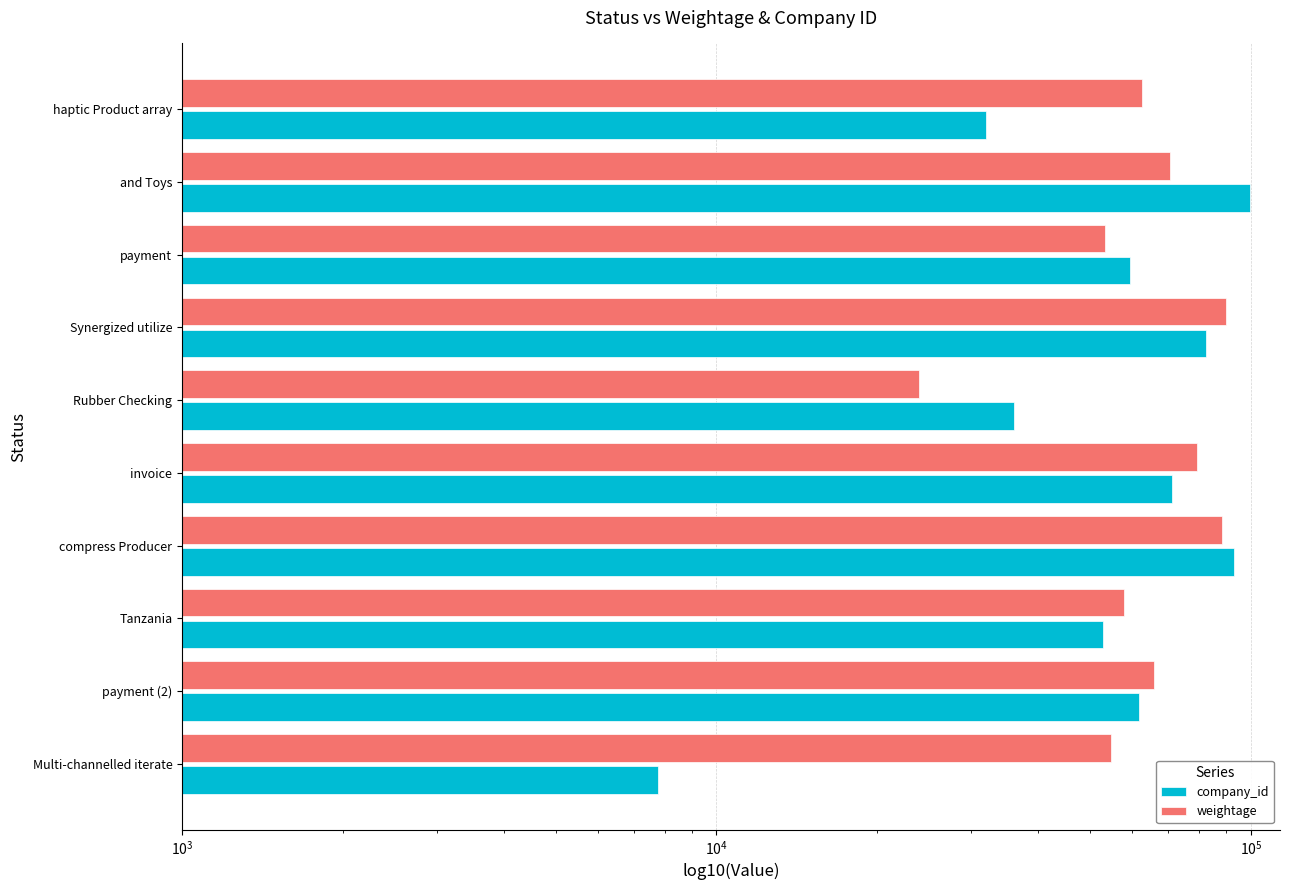

How many series are shown in this chart?

2